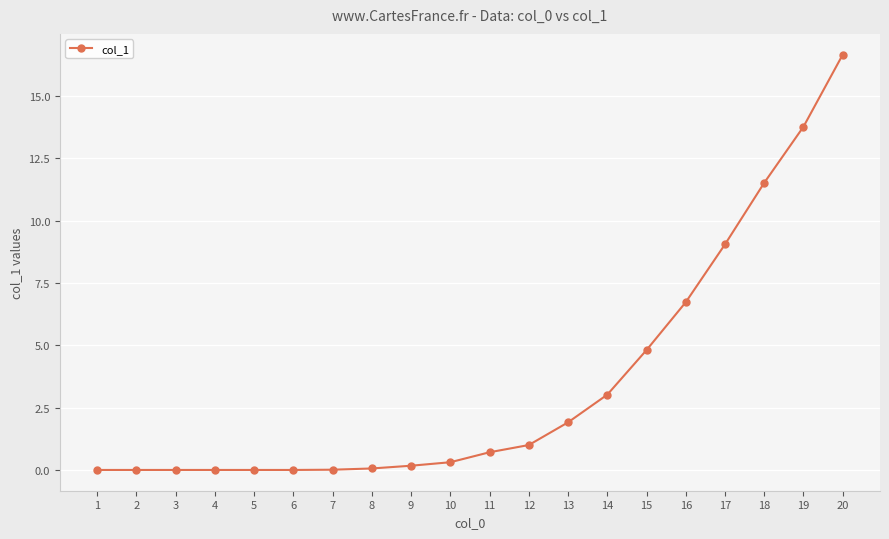

What is the sum of the values at 6 and 13?

1.9